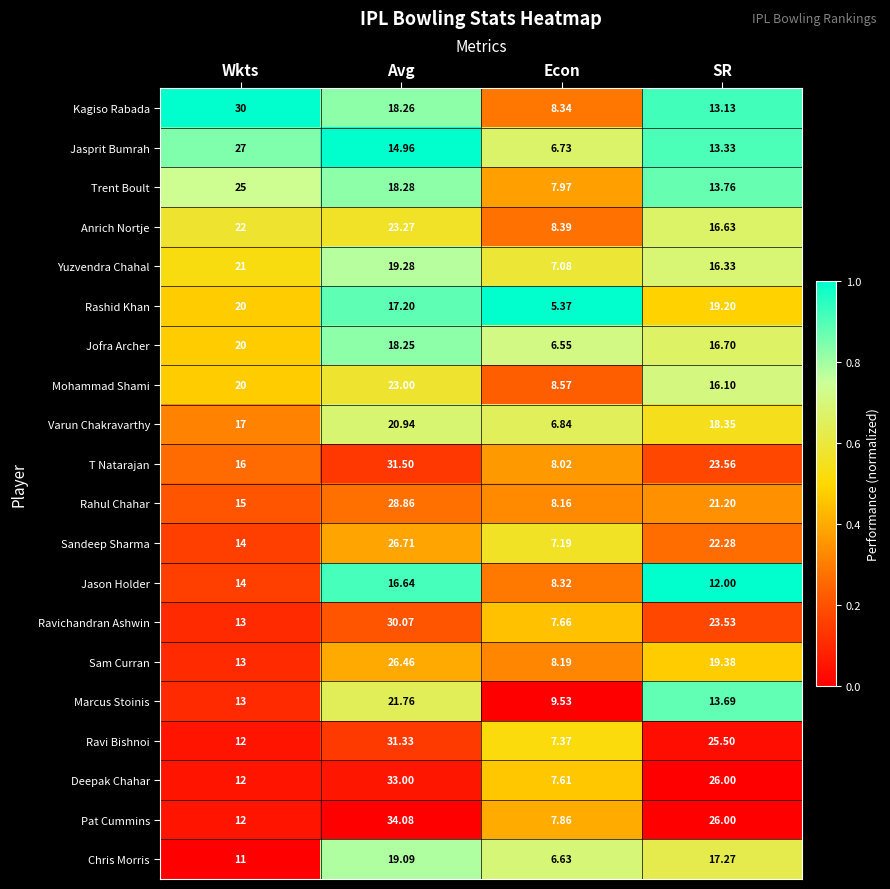

What is the maximum value shown in the chart?

34.1